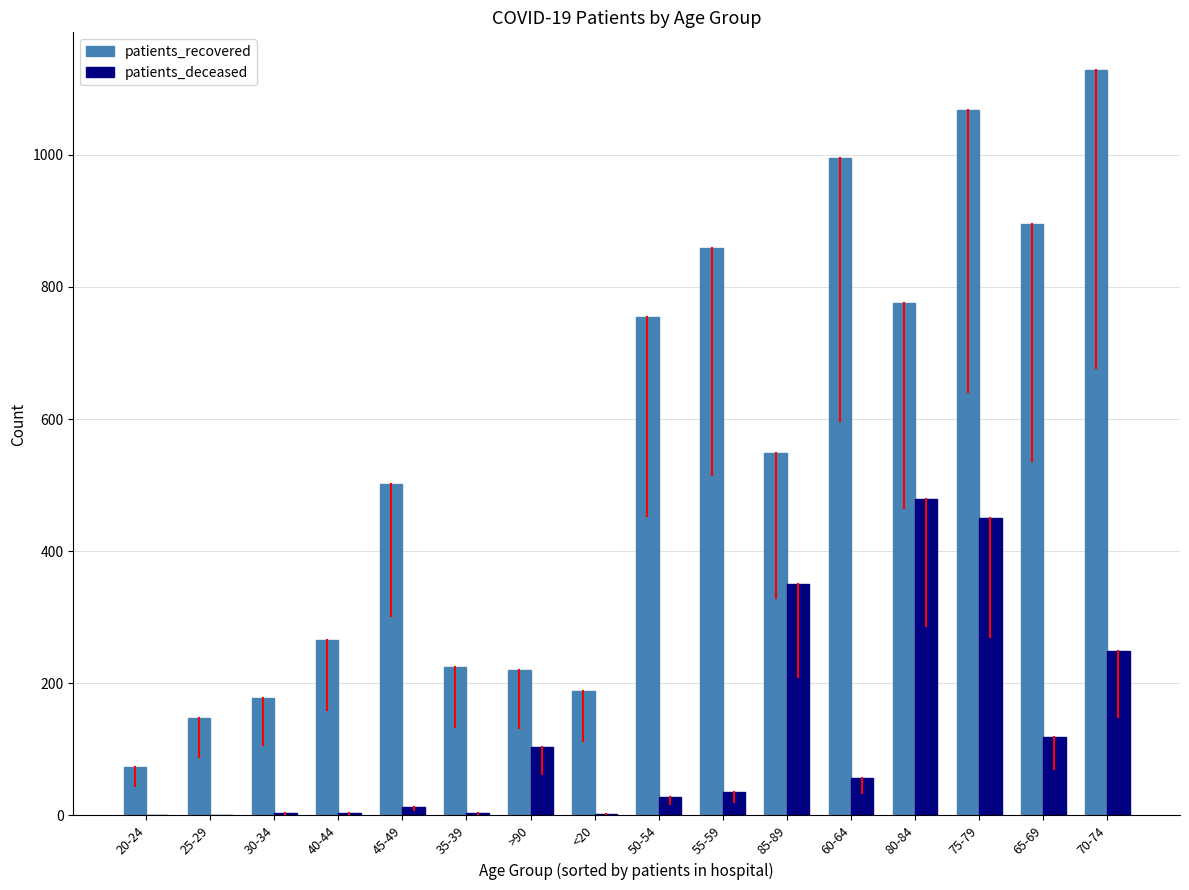

What is the sum of all patients_deceased values?

1894